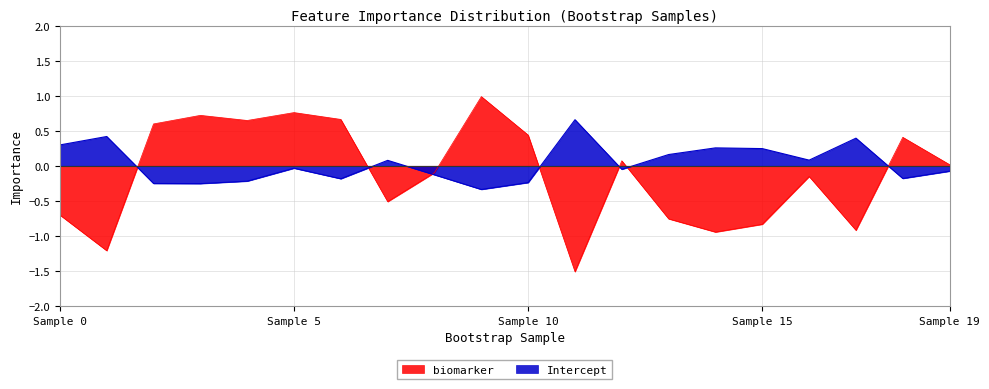

What is the maximum value for biomarker?

1.0